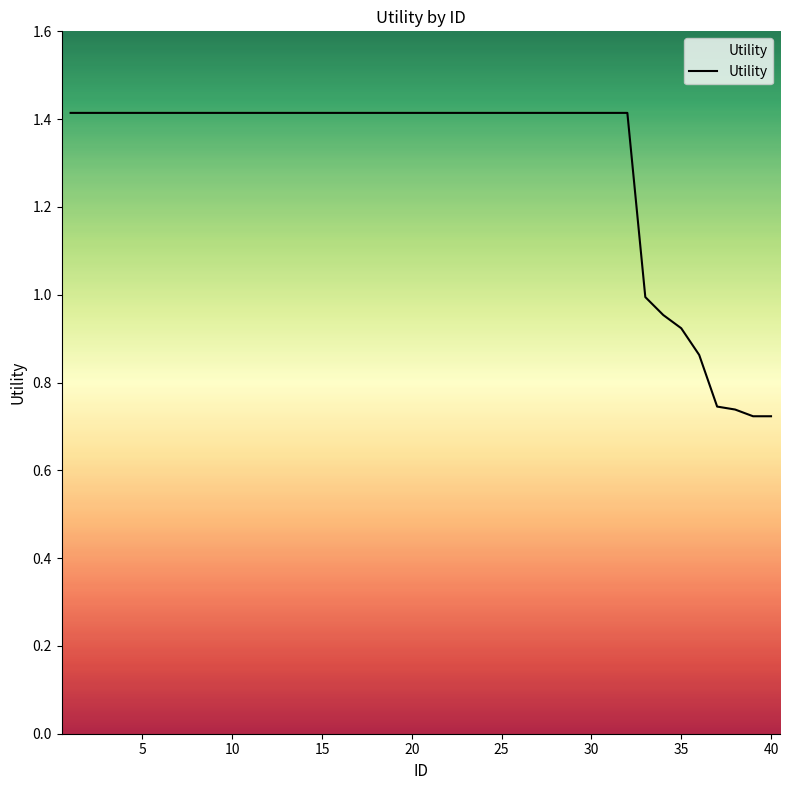

What is the maximum value shown in the chart?

1.4